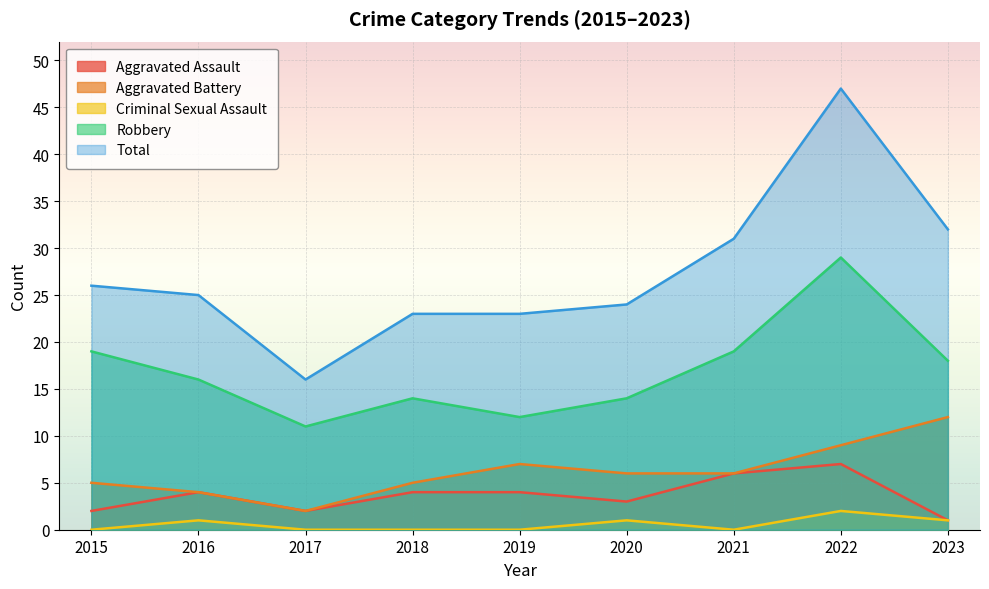

What is the value of the Aggravated Assault point at the 2nd from the left?

4